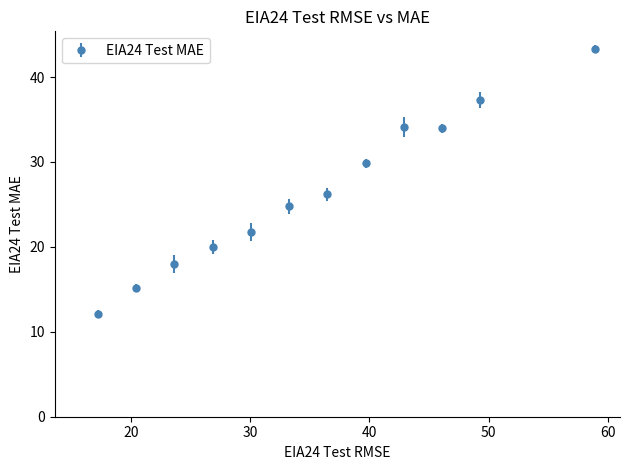

What is the value of the 11th point from the left?

37.3